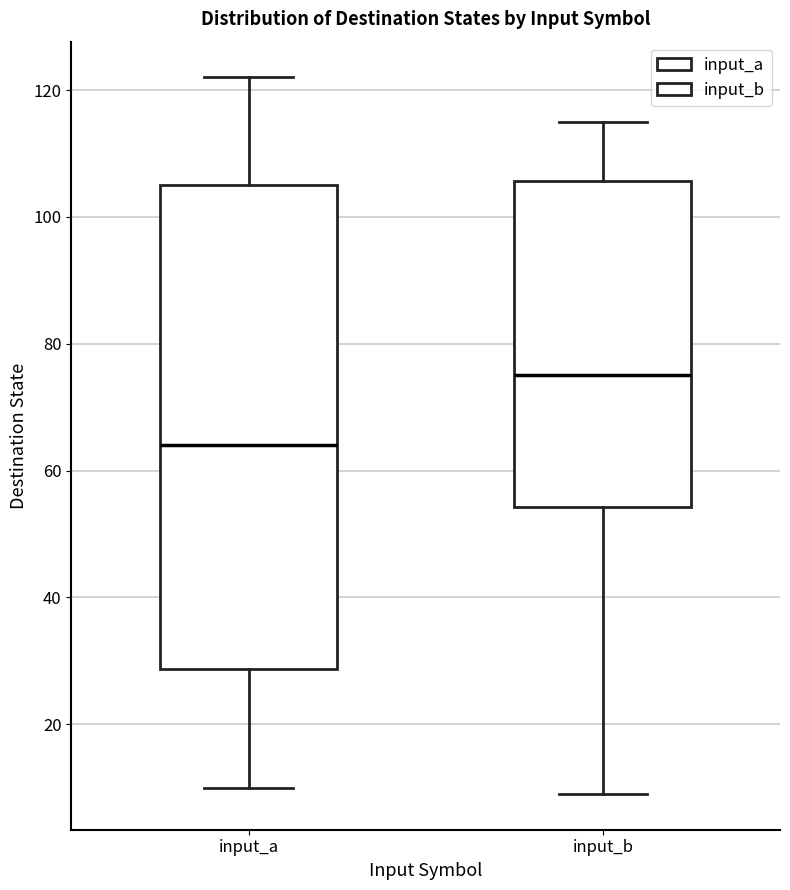

Reading left to right, transcribe this box plot: for each box, give where its median line is, the range the box spans, and where its two whiskers end, as read against the y-axis. The values are not printed on the chart, so give them approximately, as read against the axis.

input_a: median 64, box 28 to 106, whiskers 10 to 122
input_b: median 76, box 54 to 106, whiskers 10 to 116